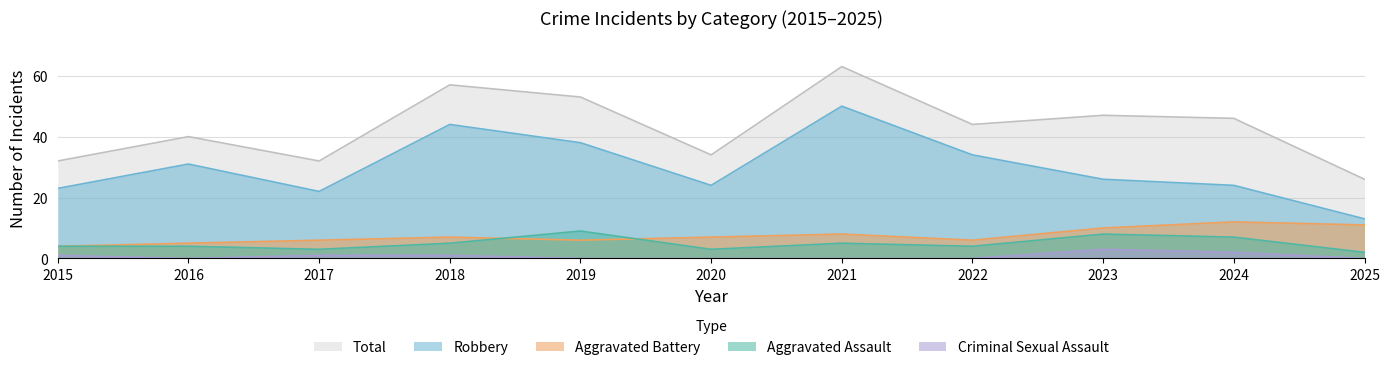

At which label does Aggravated Battery reach its minimum?

2015